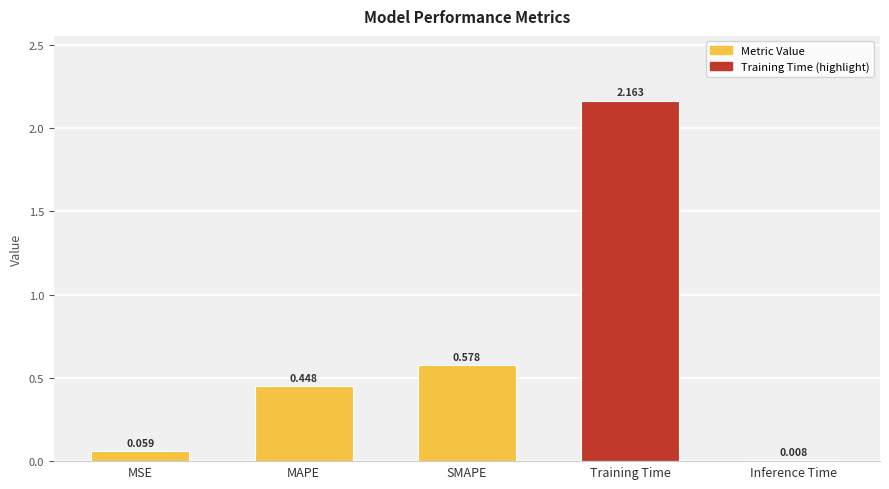

What is the average value?

0.7